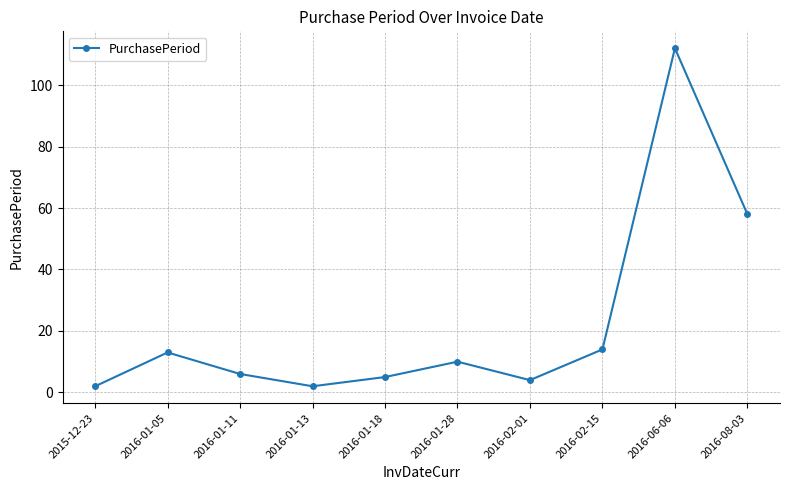

True or false: there are more than 1 points higher than both neighbors.

True